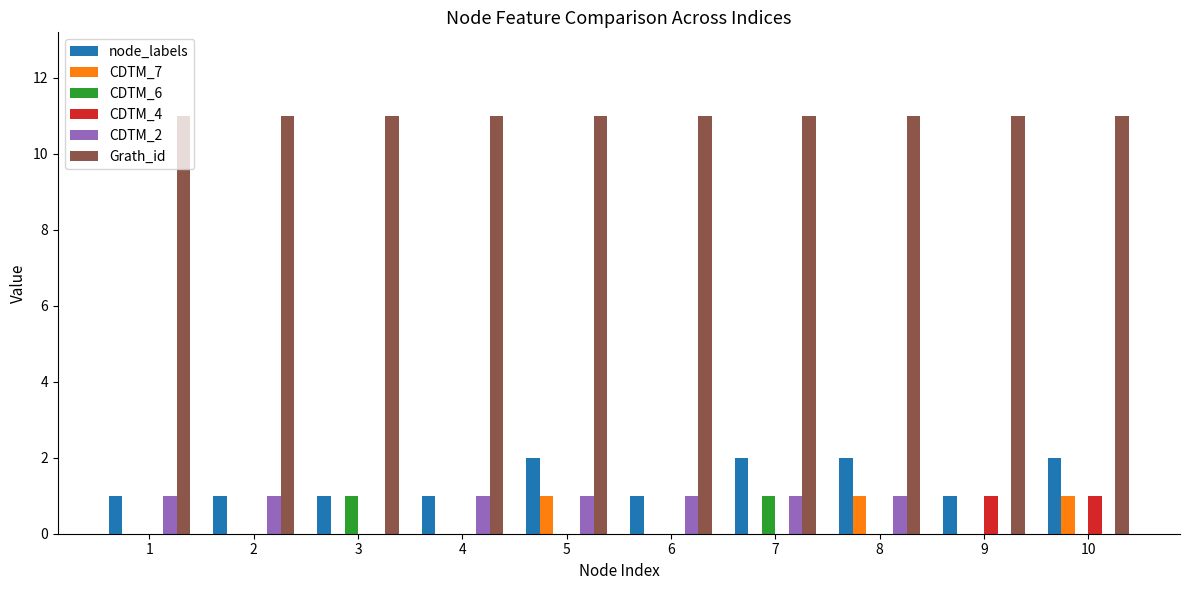

What is the greatest value displayed?

11